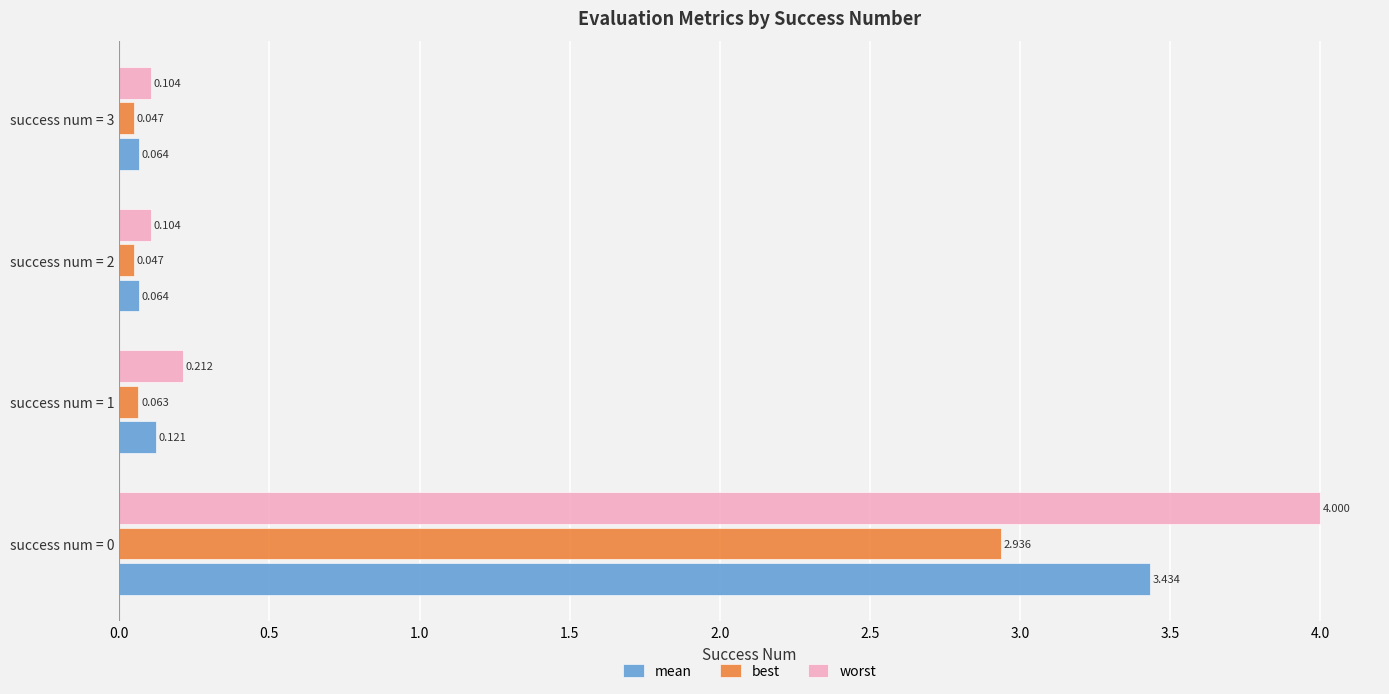

Which series has the largest total across all categories?

worst